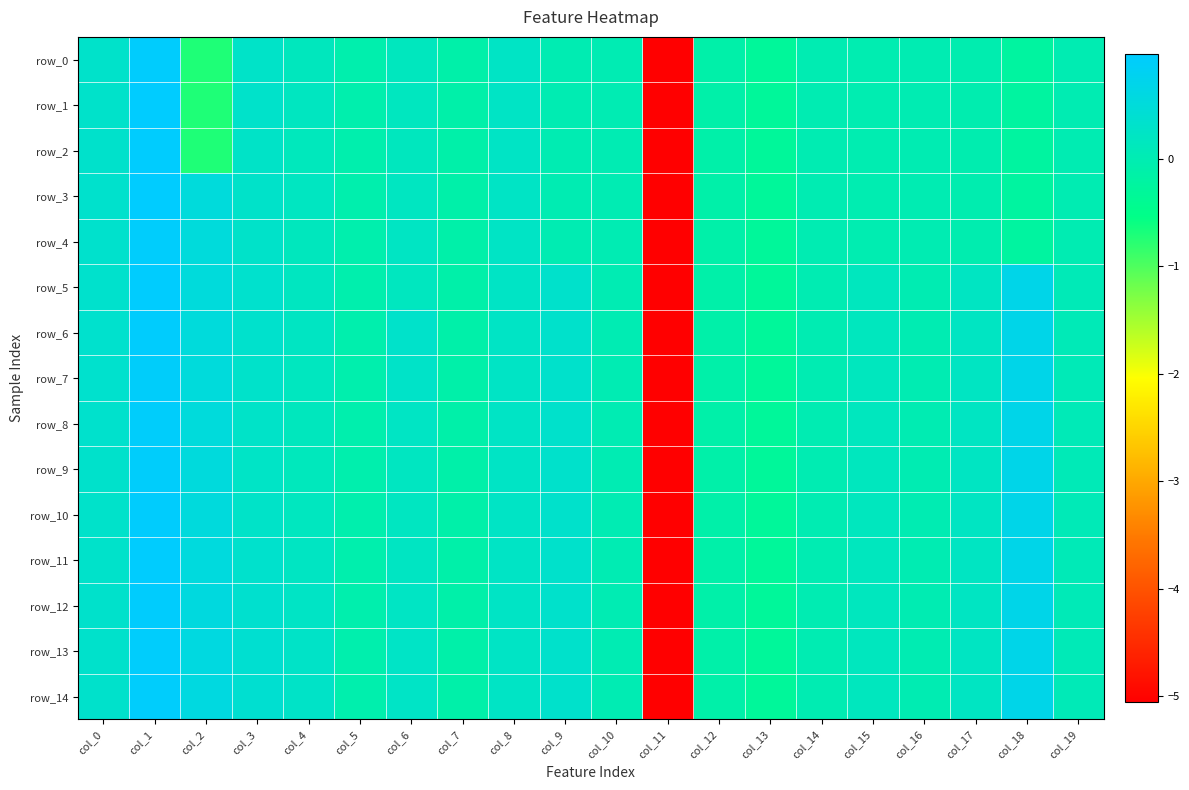

Where is row_1 nearest to the value -2?

col_2